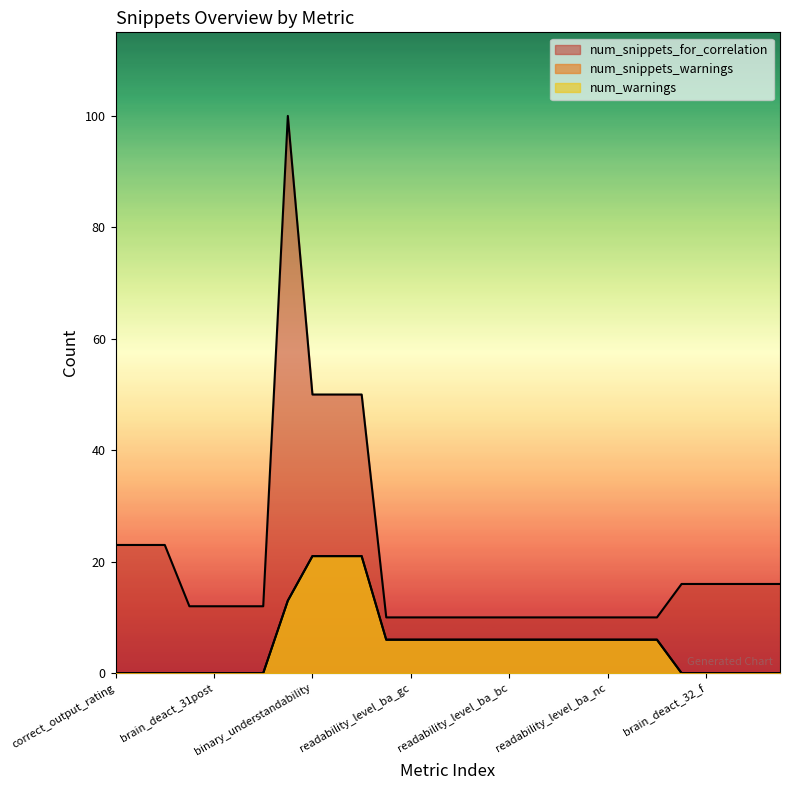

What is the difference between the second highest and minimum values in the num_snippets_warnings series?

21